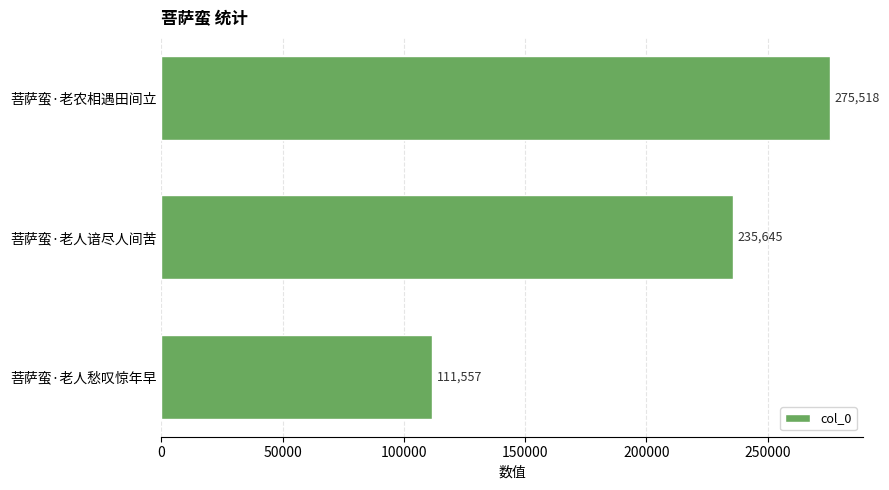

What is the ratio of the value at 菩萨蛮·老人愁叹惊年早 to the value at 菩萨蛮·老农相遇田间立?

0.4